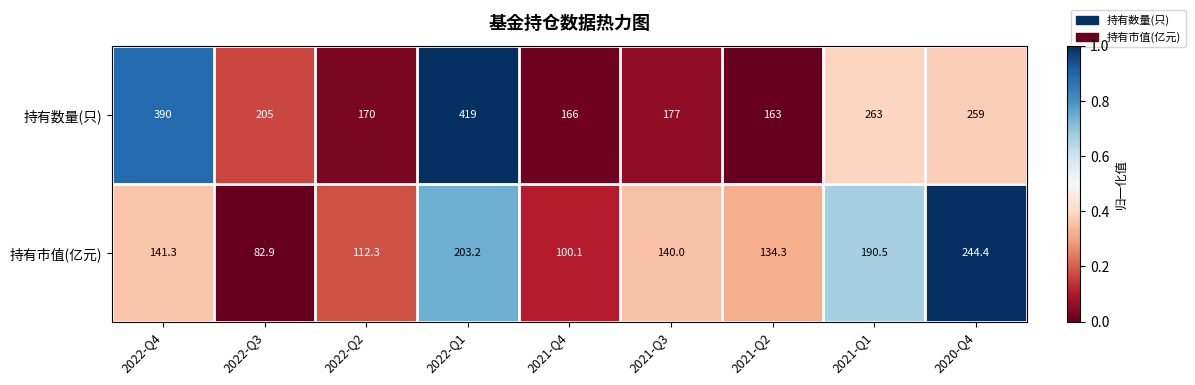

What is the total value across all series at 2021-Q4?

266.1